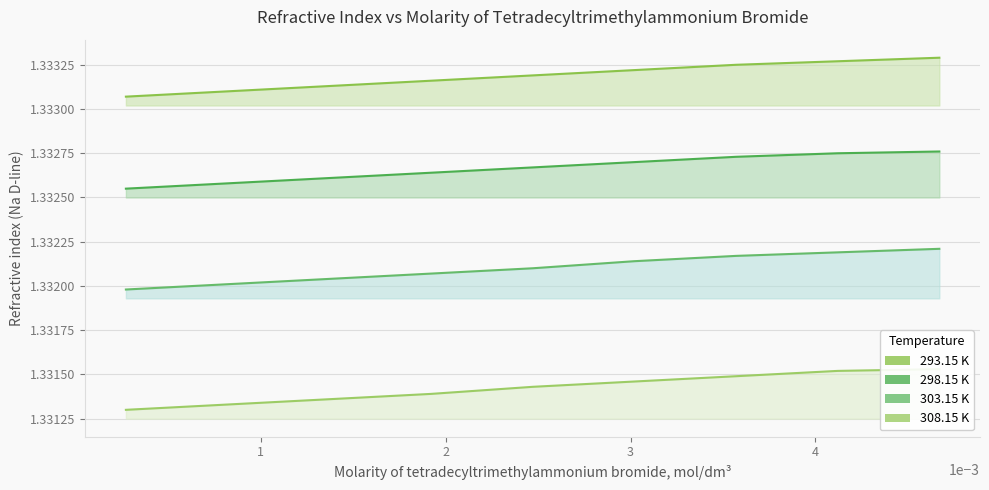

Reading left to right, transcribe all the data shown in this chart.

293.15 K: 1.3	1.3	1.3	1.3	1.3	1.3	1.3	1.3	1.3
298.15 K: 1.3	1.3	1.3	1.3	1.3	1.3	1.3	1.3	1.3
303.15 K: 1.3	1.3	1.3	1.3	1.3	1.3	1.3	1.3	1.3
308.15 K: 1.3	1.3	1.3	1.3	1.3	1.3	1.3	1.3	1.3